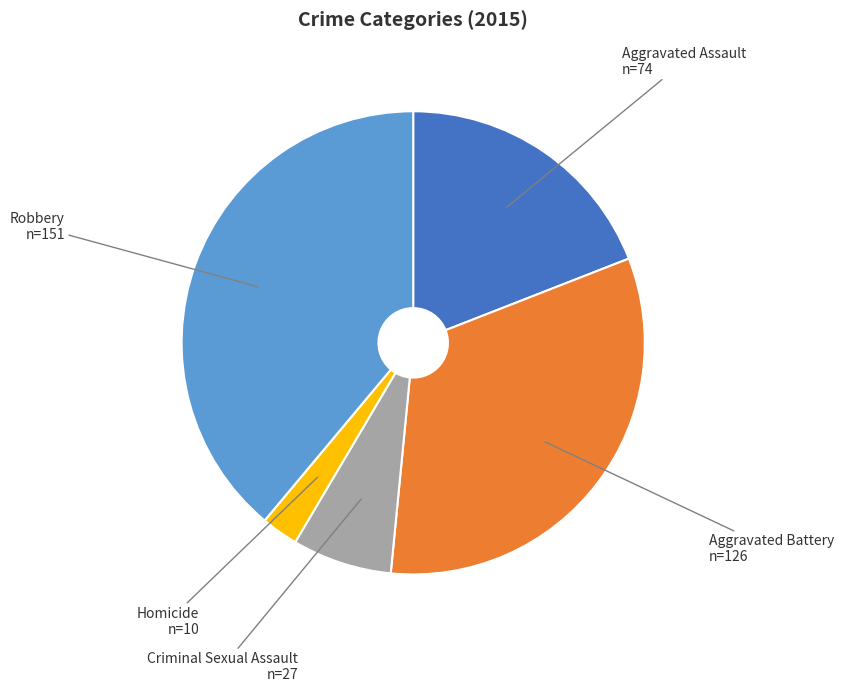

Is there any slice that represents more than half of the pie?

No